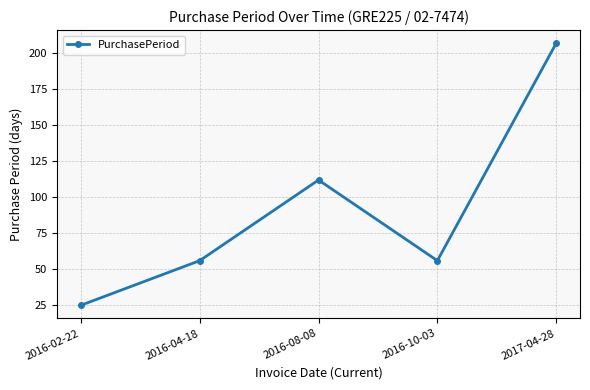

What is the greatest value displayed?

207